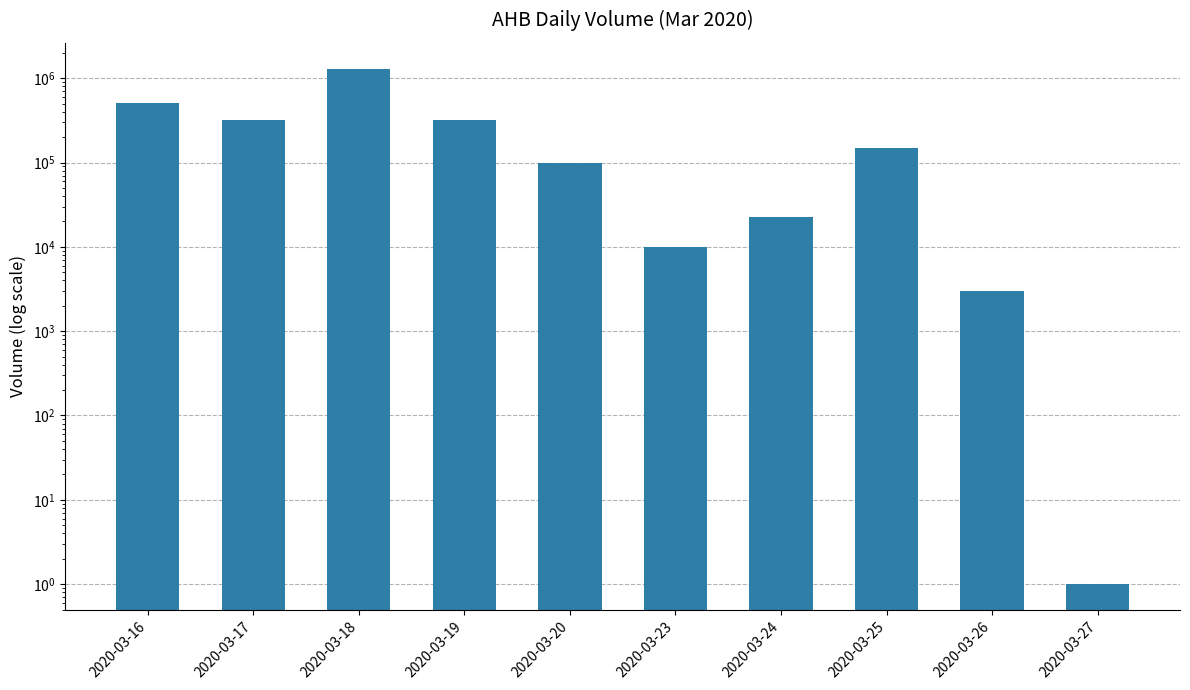

What is the difference between the maximum and second lowest values?

1297000